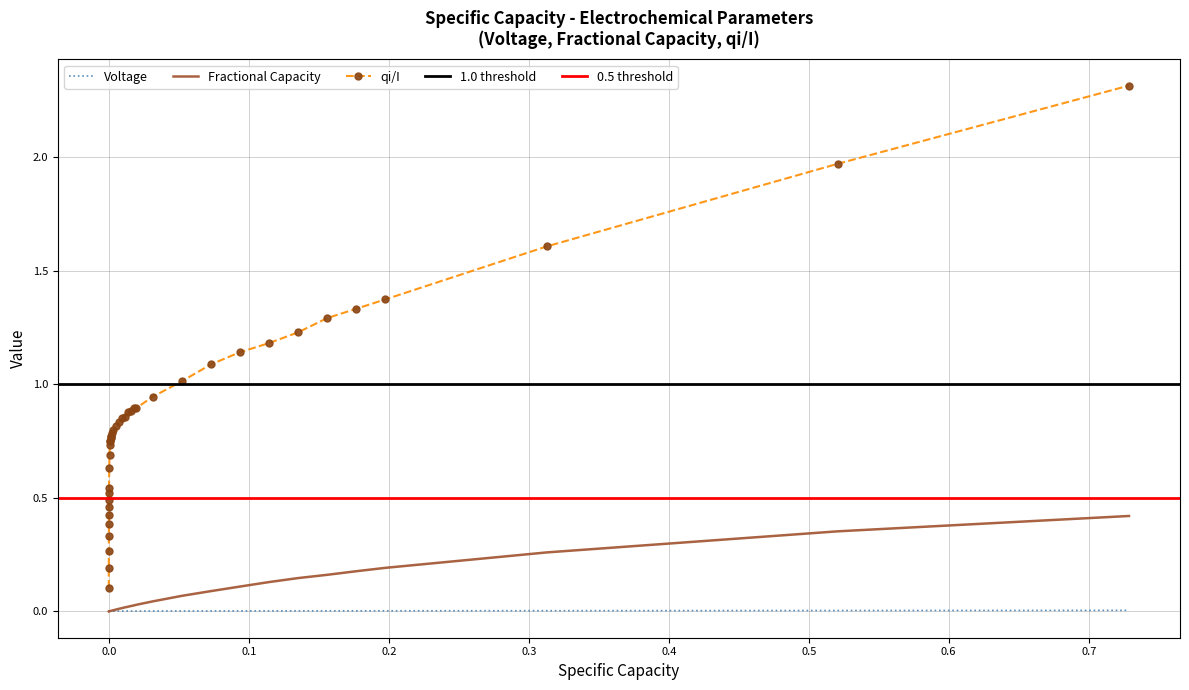

True or false: Fractional Capacity and qi/I cross at least once.

False